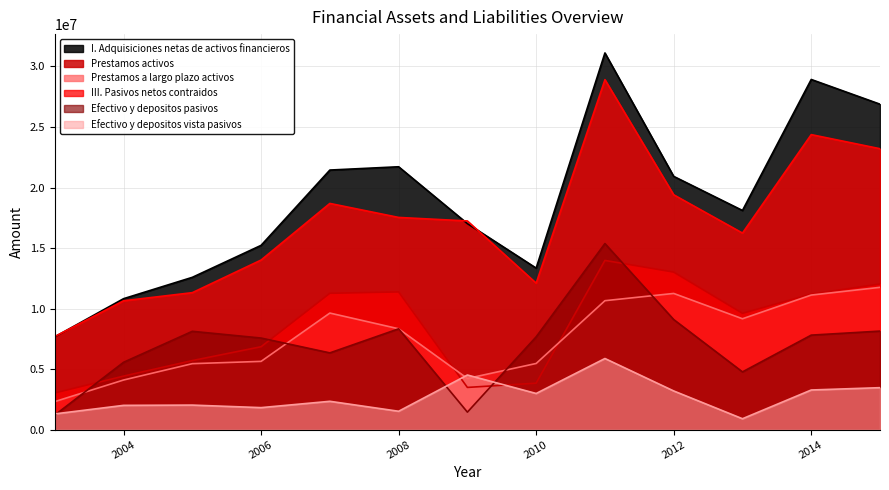

Where do Efectivo y depositos pasivos and Efectivo y depositos vista pasivos first cross each other?

2003 and 2004